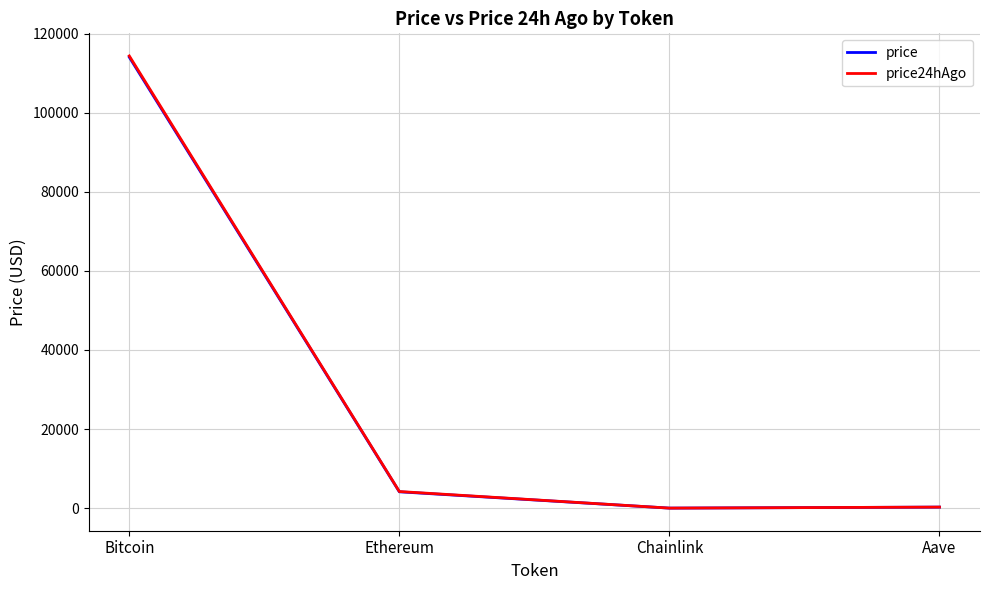

Is it true that price24hAgo equals 4215.7 at Ethereum?

True